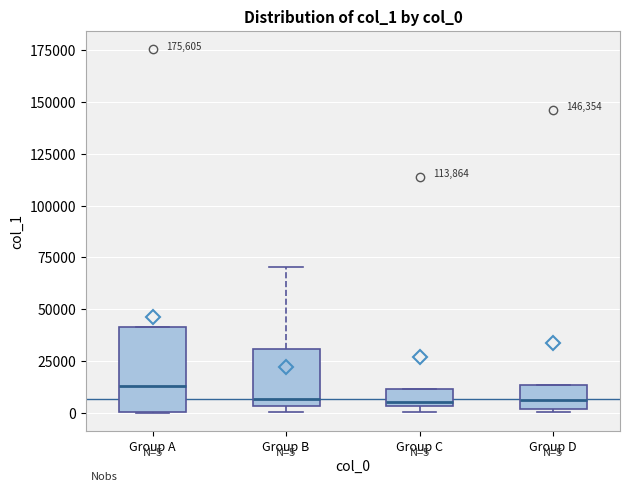

Which box is the tallest, from its lower edge to its upper edge?

Group A